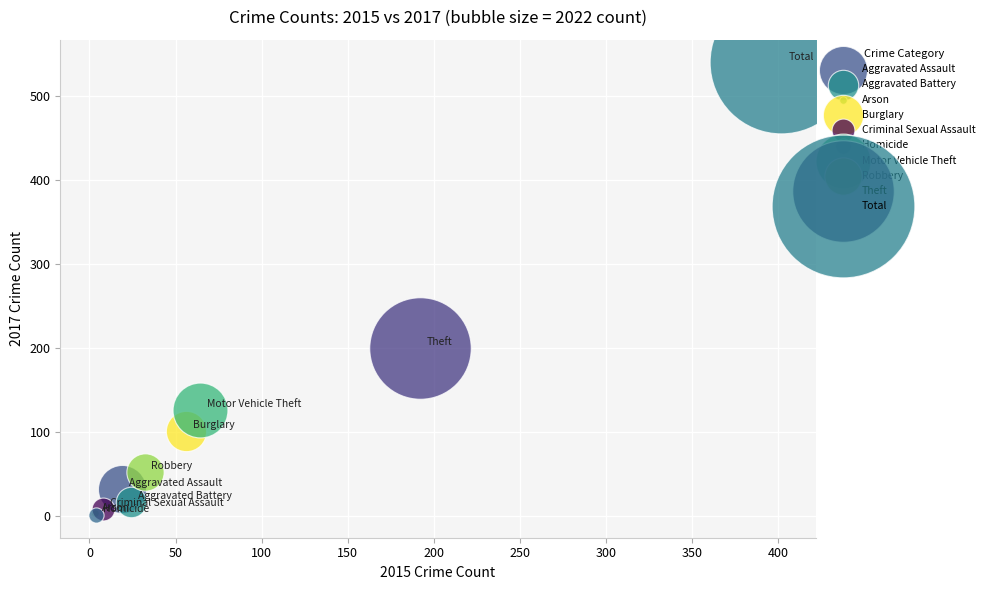

What are all the series names shown in the legend?

Aggravated Assault, Aggravated Battery, Arson, Burglary, Criminal Sexual Assault, Homicide, Motor Vehicle Theft, Robbery, Theft, Total